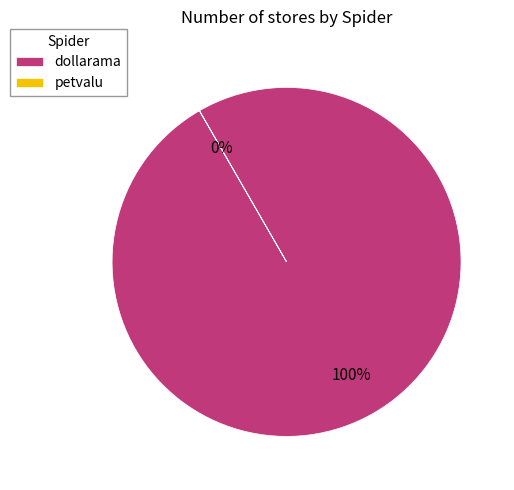

To the nearest percent, what portion does dollarama represent?

100%